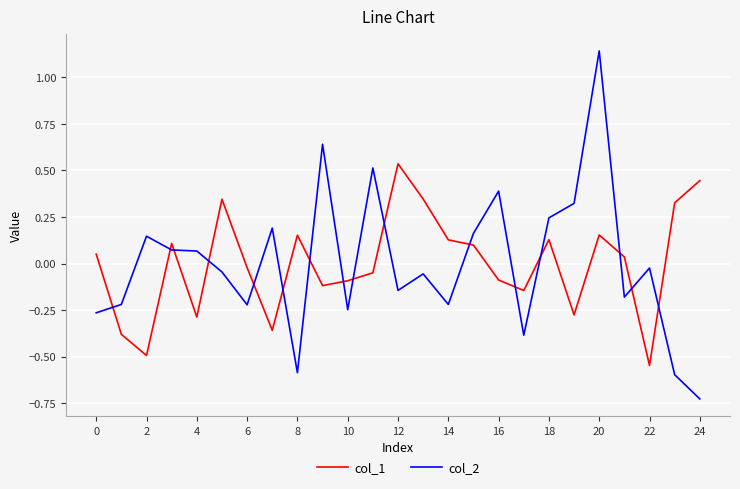

True or false: col_1 has more than 2 points higher than both neighbors.

True